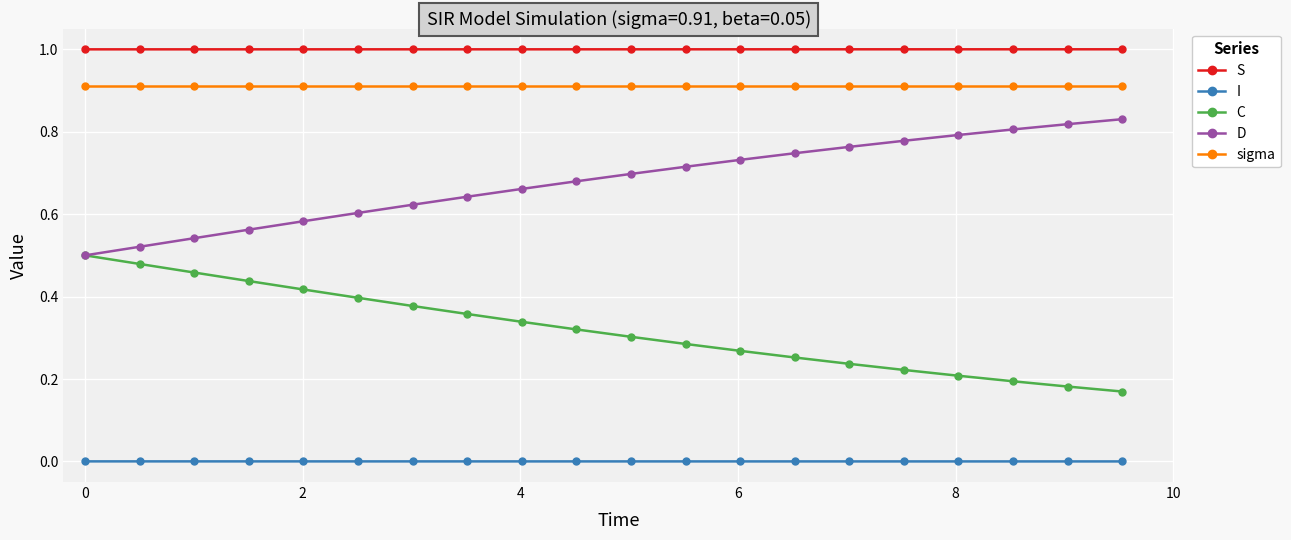

Which series has the largest total across all categories?

S